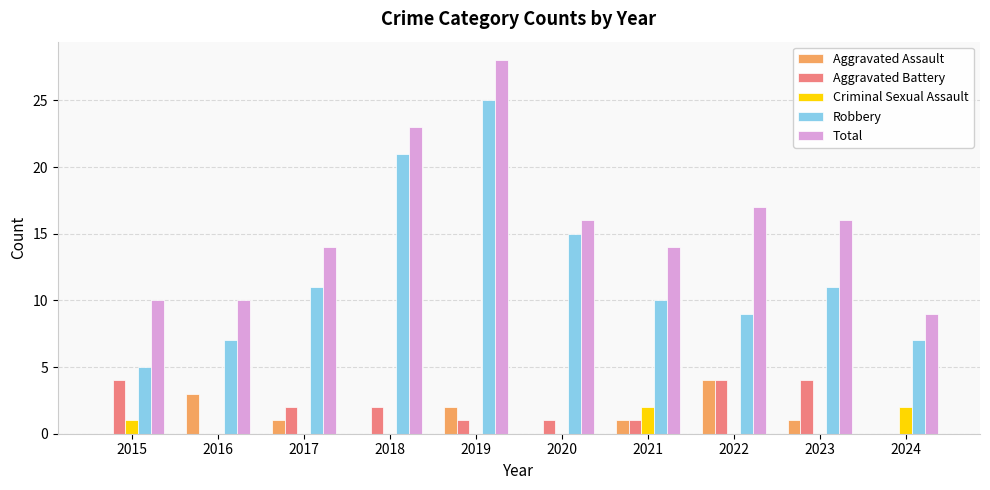

What is the total value across all series at 2023?

32